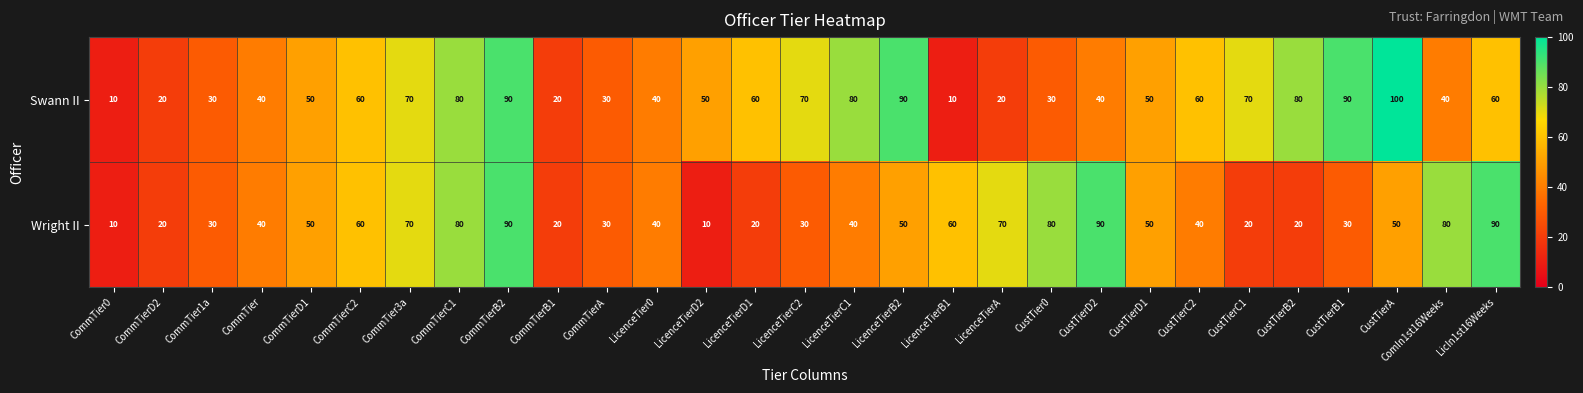

What is the sum of the Wright II values at LicenceTierD1 and CommTierD1?

70